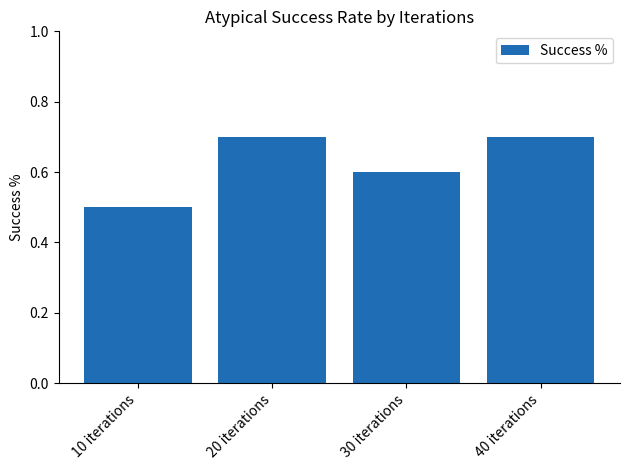

What is the minimum value shown in the chart?

0.5